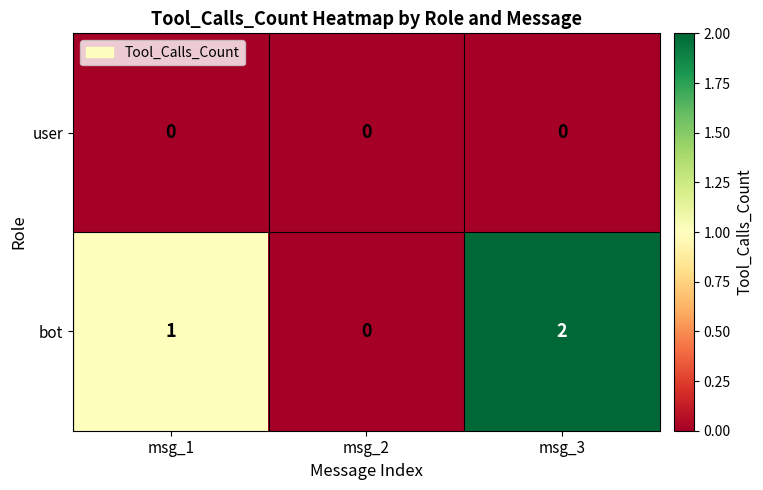

Which series changed the most between msg_1 and msg_3?

bot